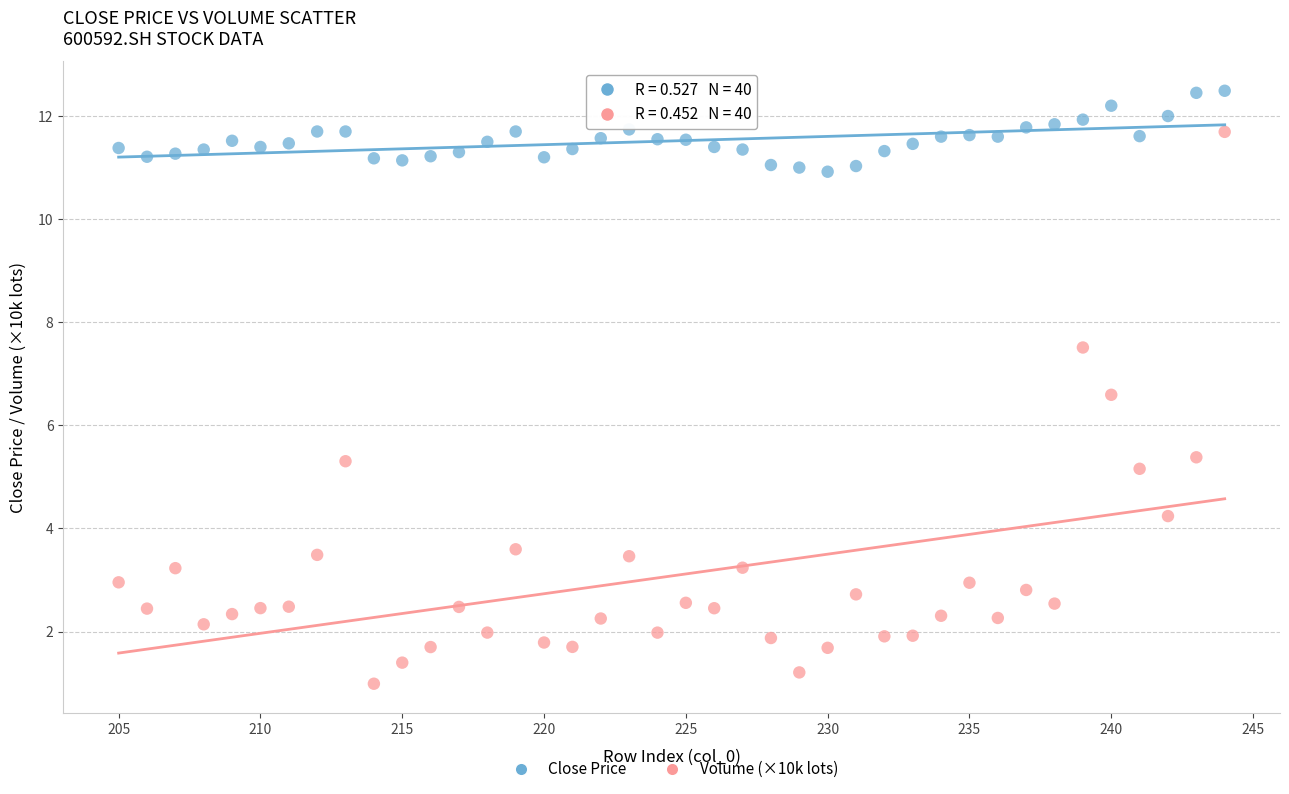

Which series has the widest spread of Y values?

Volume (×10k lots)